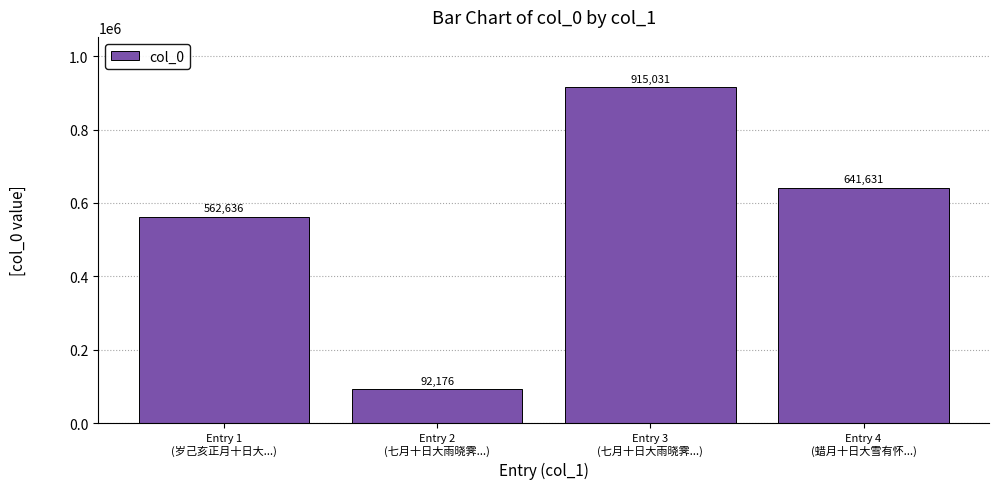

What is the sum of the values at Entry 3
(七月十日大雨晓霁...) and Entry 1
(岁己亥正月十日大...)?

1477667